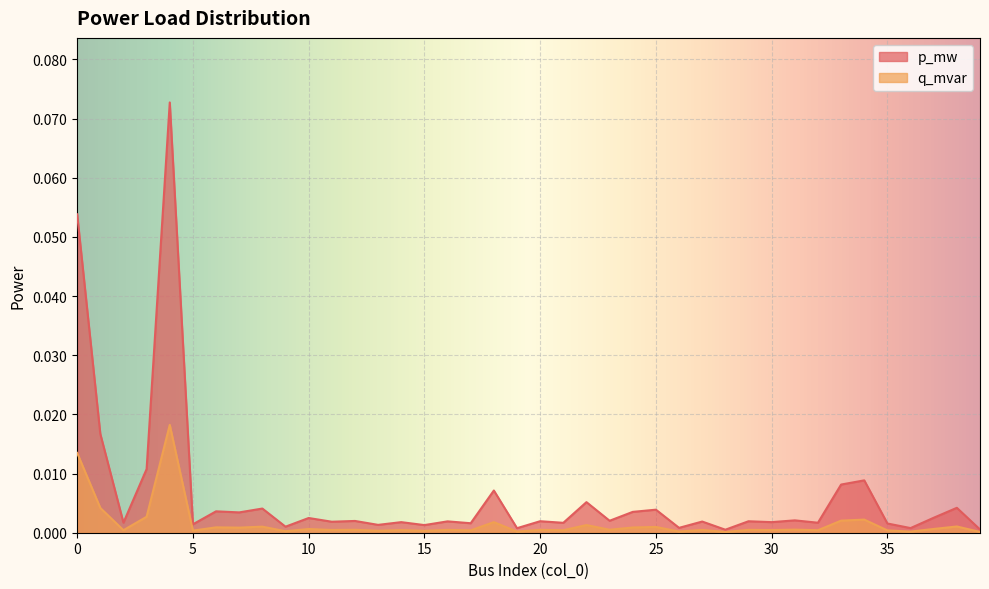

True or false: p_mw and q_mvar cross at least once.

False